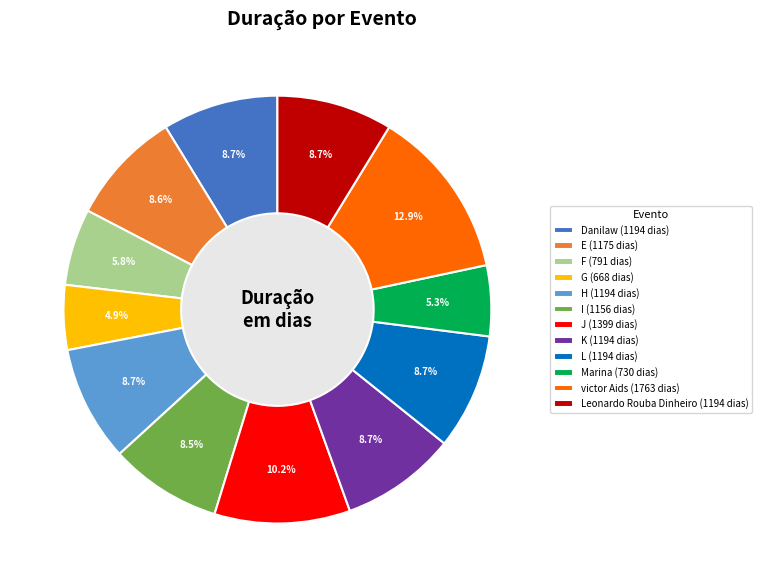

To the nearest percent, what percentage of the pie is Danilaw?

9%